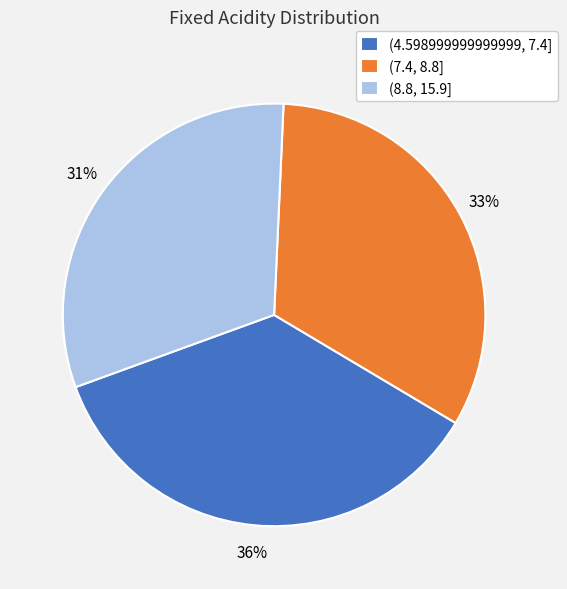

What percentage is the (7.4, 8.8] slice, to the nearest percent?

33%